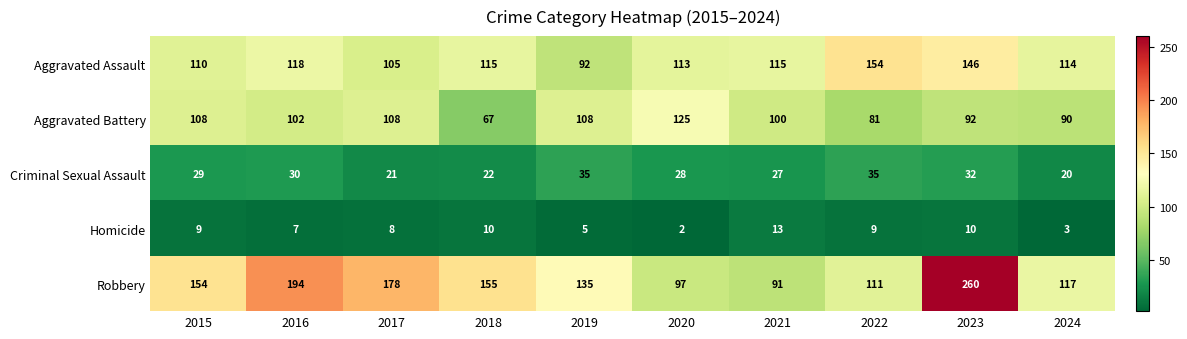

At which category is the sum across all series the highest?

2023